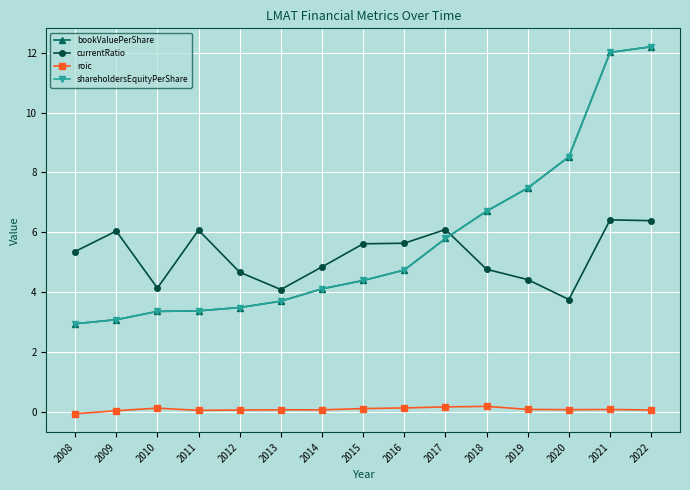

Does the chart have visible grid lines?

Yes